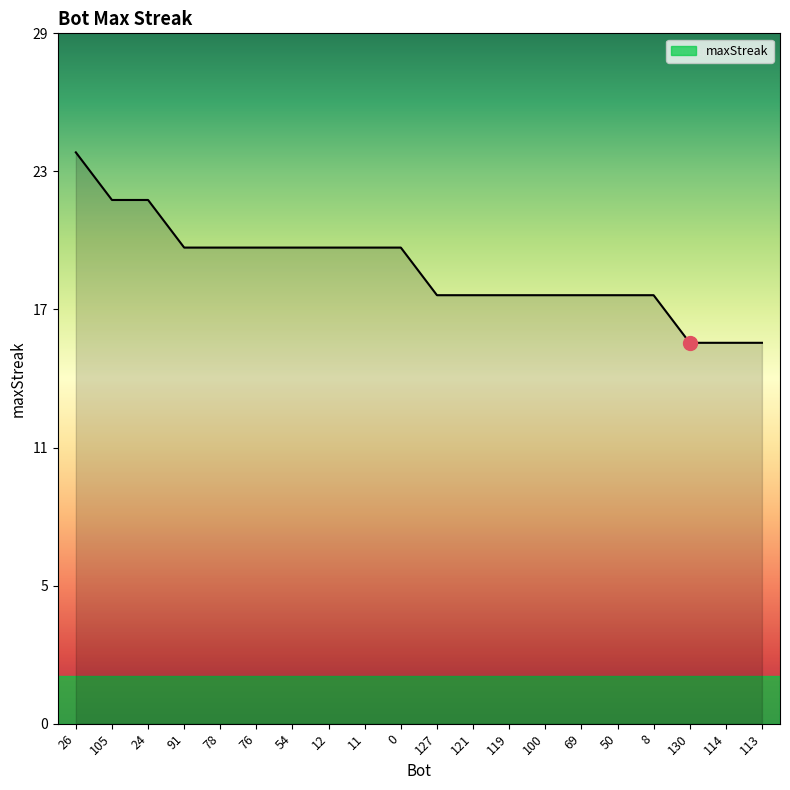

What is the maximum value shown in the chart?

24